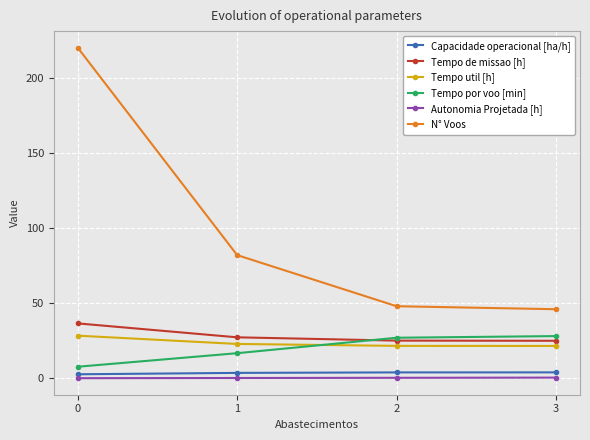

What is the total value across all series at 0?

295.6